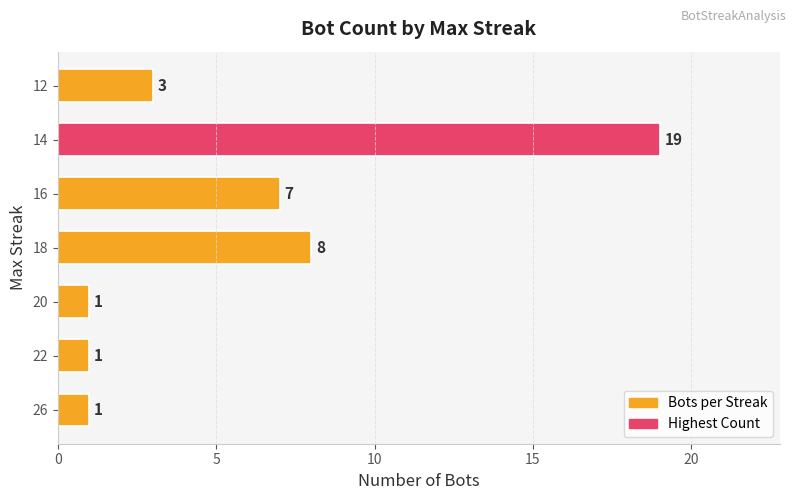

Reading top to bottom, extract all data points from this chart.

3	19	7	8	1	1	1